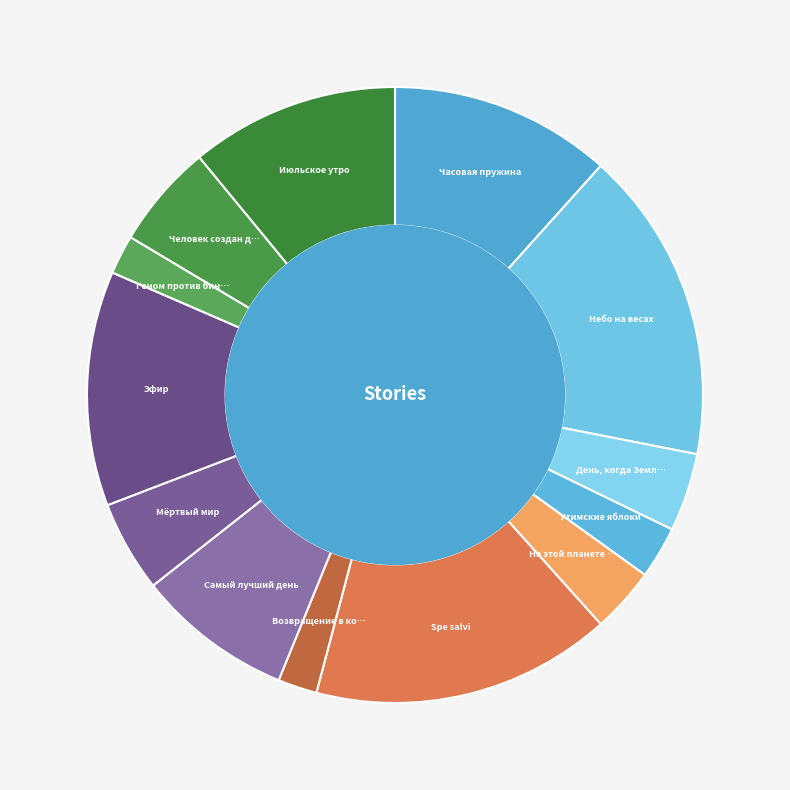

Which slice is the smallest?

Возвращение в колыбель